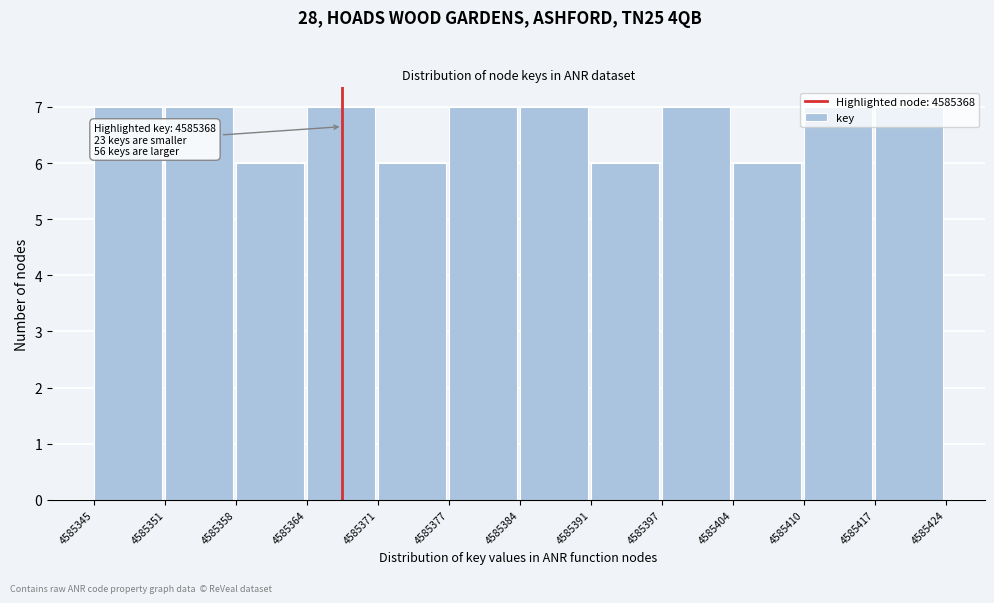

What is the ratio of the value at 4585371 to the value at 4585404?

1.0